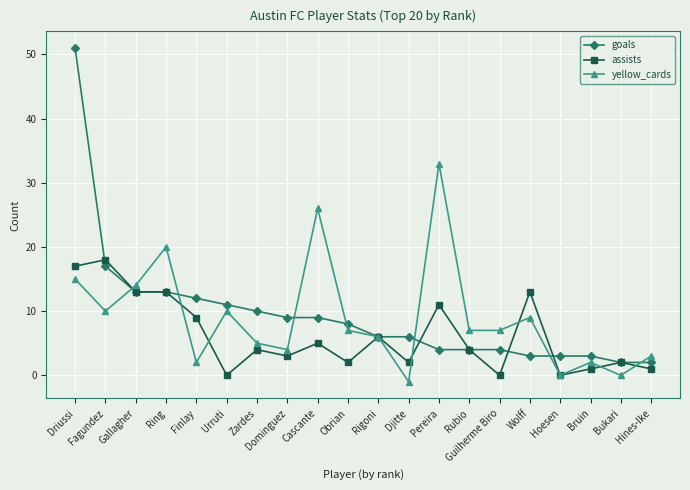

What is the difference between the maximum and minimum values in the yellow_cards series?

34